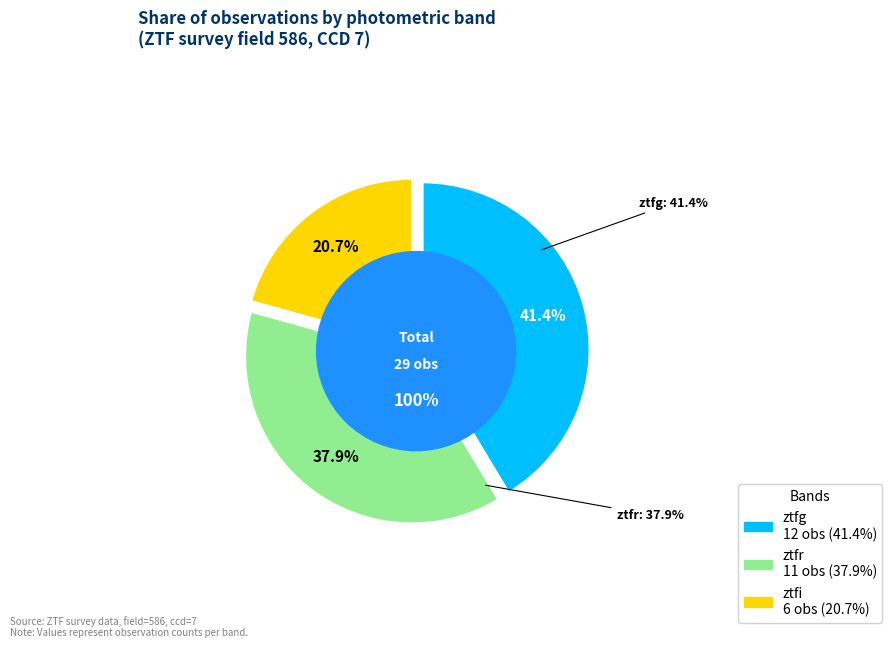

Which has a higher value, ztfr or ztfi?

ztfr